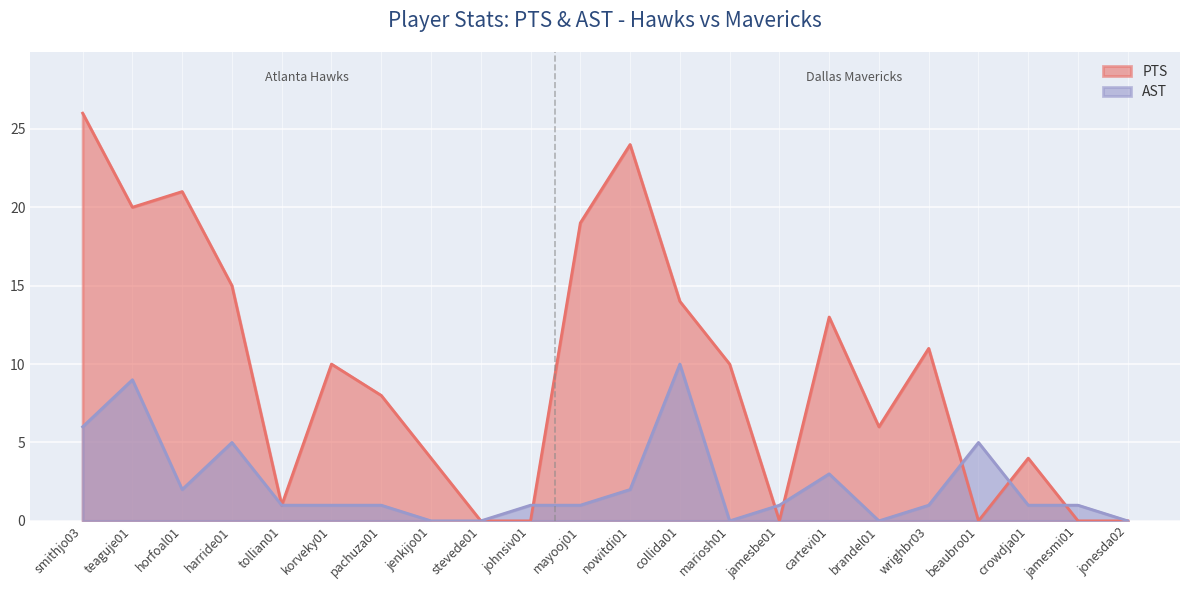

What is the sum of the AST values at smithjo03 and jonesda02?

6